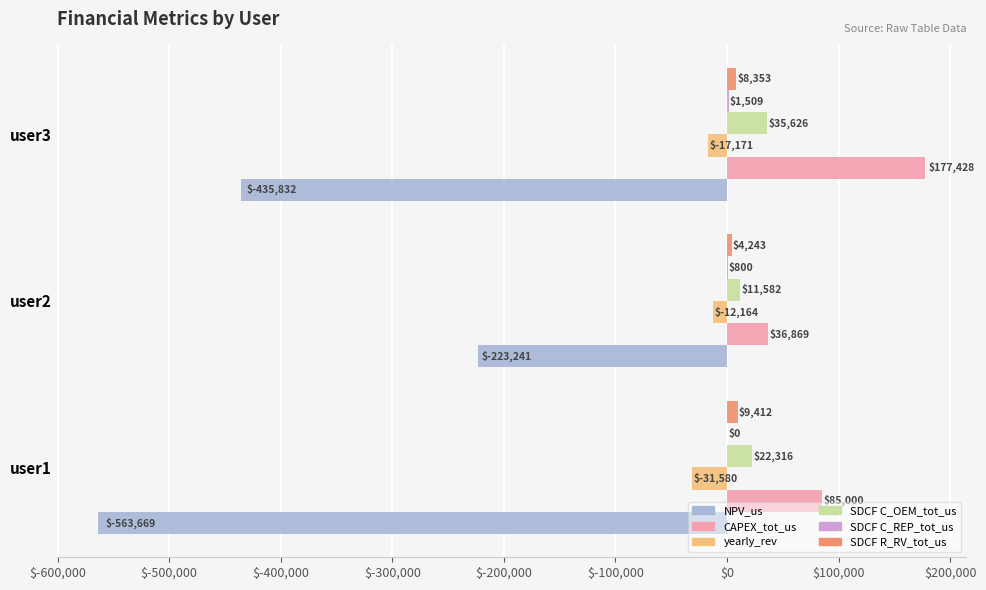

Count the number of data series in this chart.

6